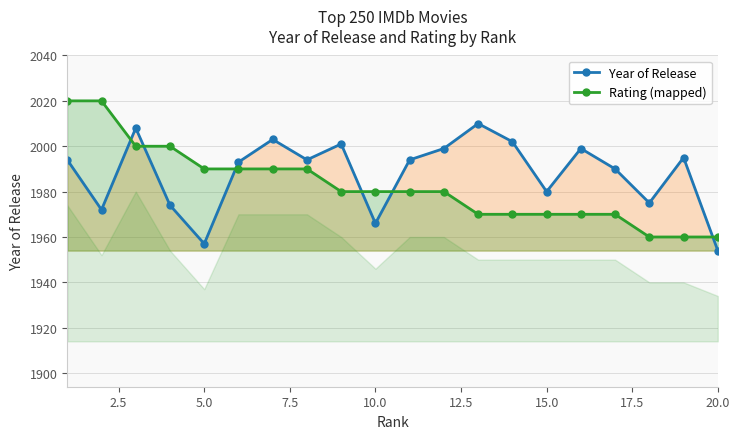

Which series changed the most between 2.5 and 17?

Rating (mapped)